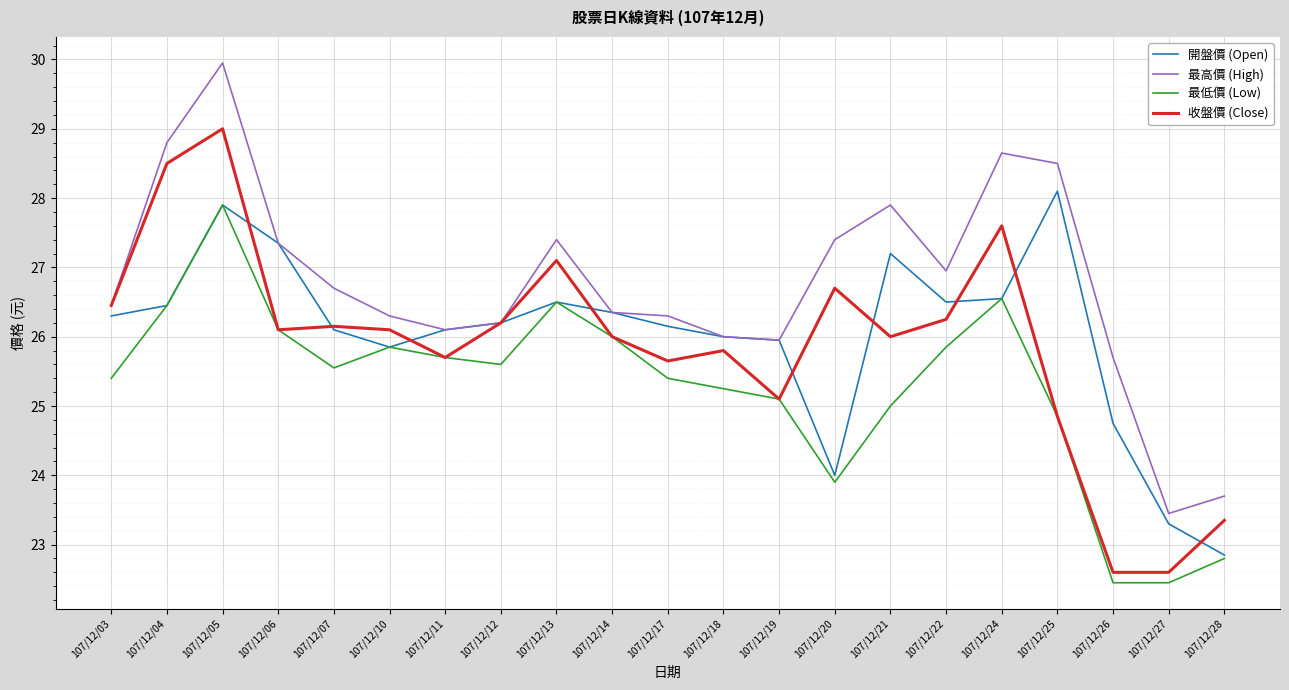

Is the value of 開盤價 (Open) at 107/12/18 greater than the value of 最高價 (High) at 107/12/27?

Yes